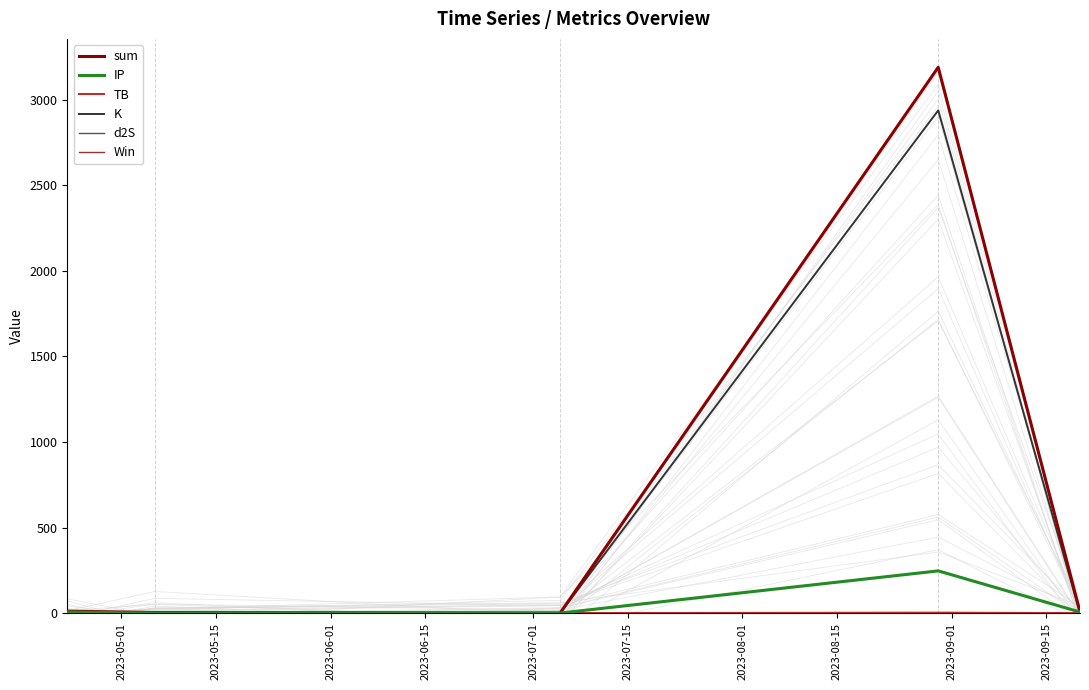

True or false: Win and TB intersect in this chart.

True